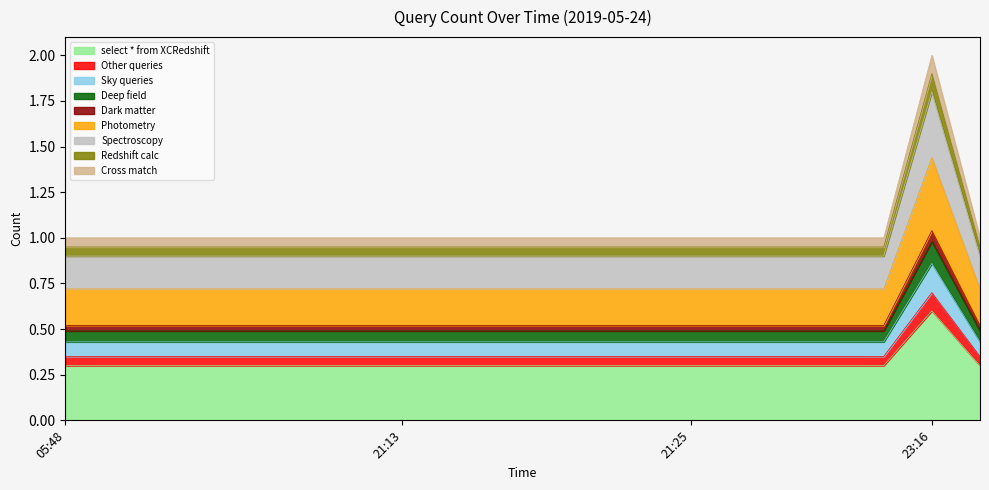

Is it true that the value at 06:16 is 1.0?

True